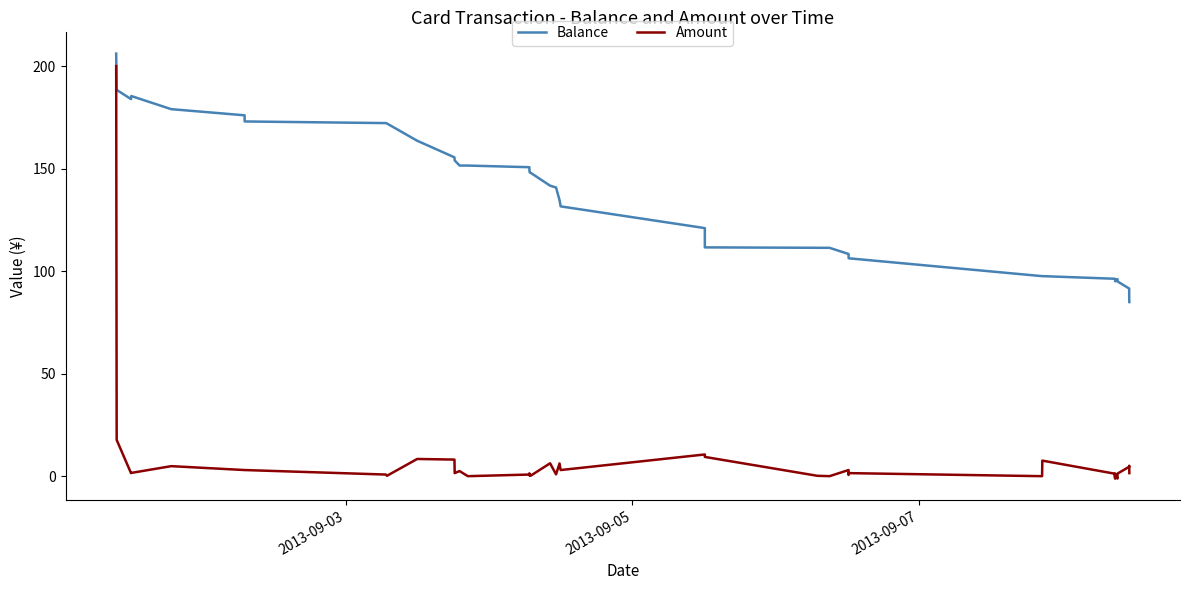

What is the value of the Balance point at the 26th from the left?

111.4